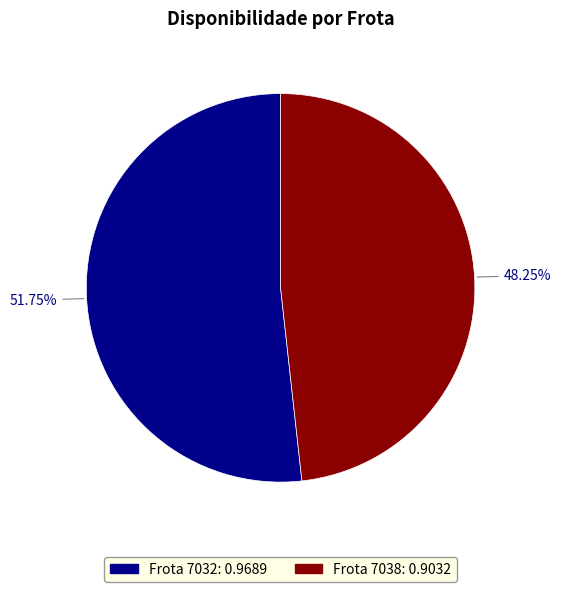

Is there any slice that represents more than half of the pie?

Yes